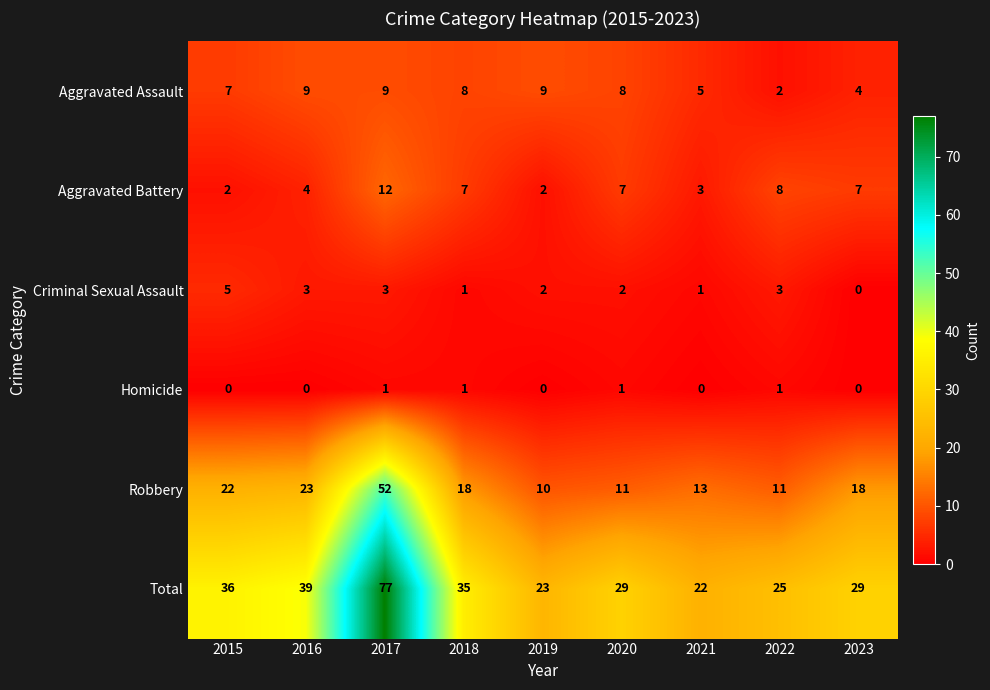

What is the total value across all series at 2021?

44